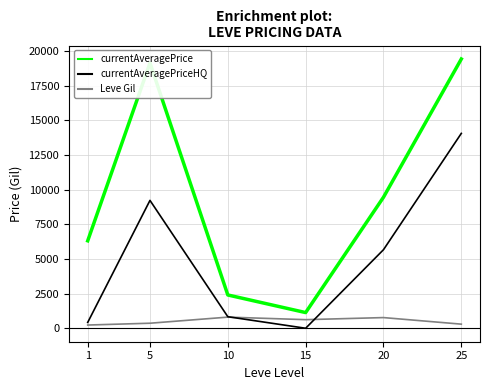

Is it true that Leve Gil equals 296.7 at 25?

True